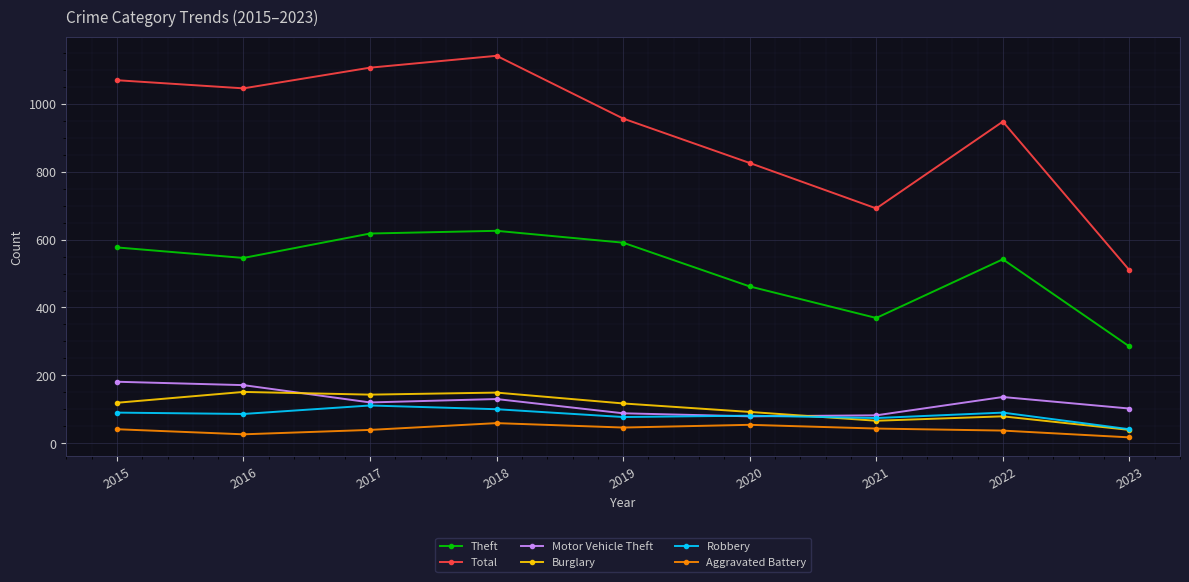

True or false: Total has a value of 1196 at 2020.

False